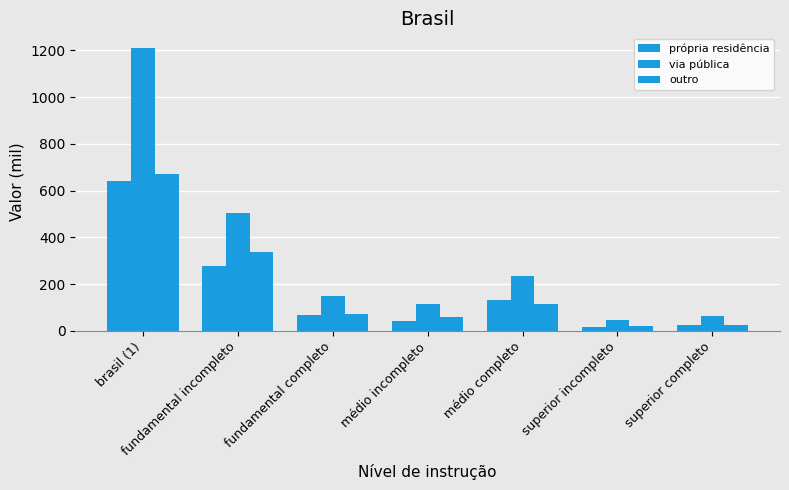

Rank the series by their maximum value, from lowest to highest.

própria residência, outro, via pública